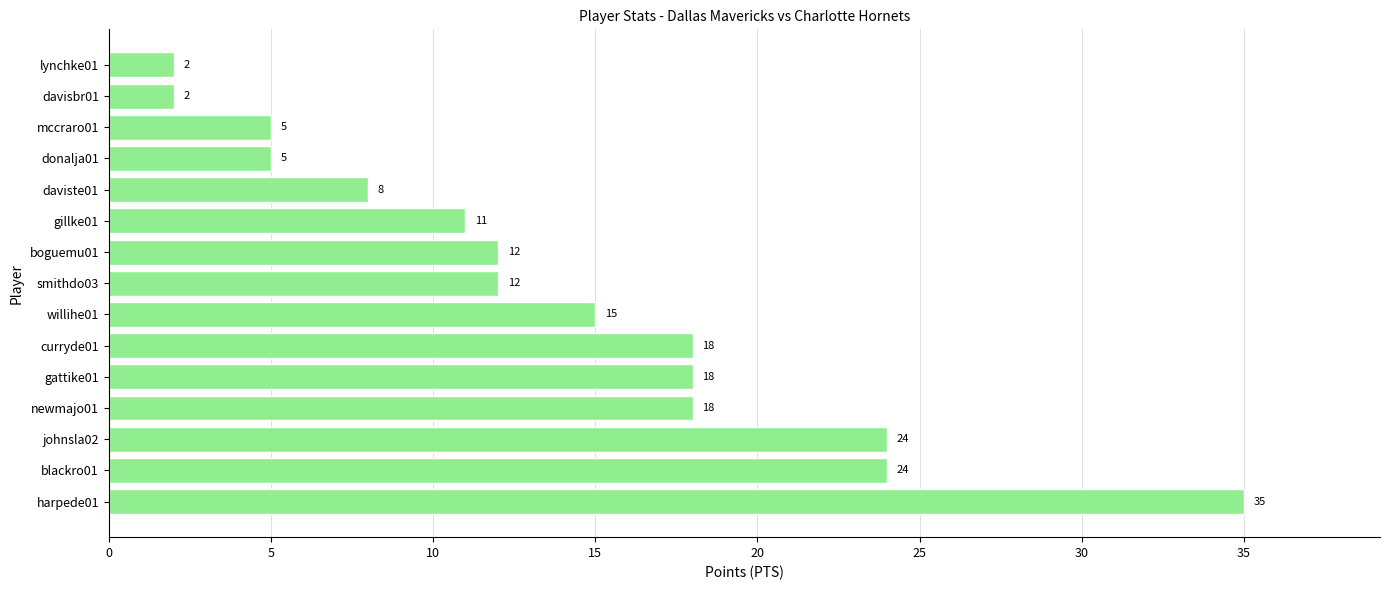

How many bars are there in total?

15